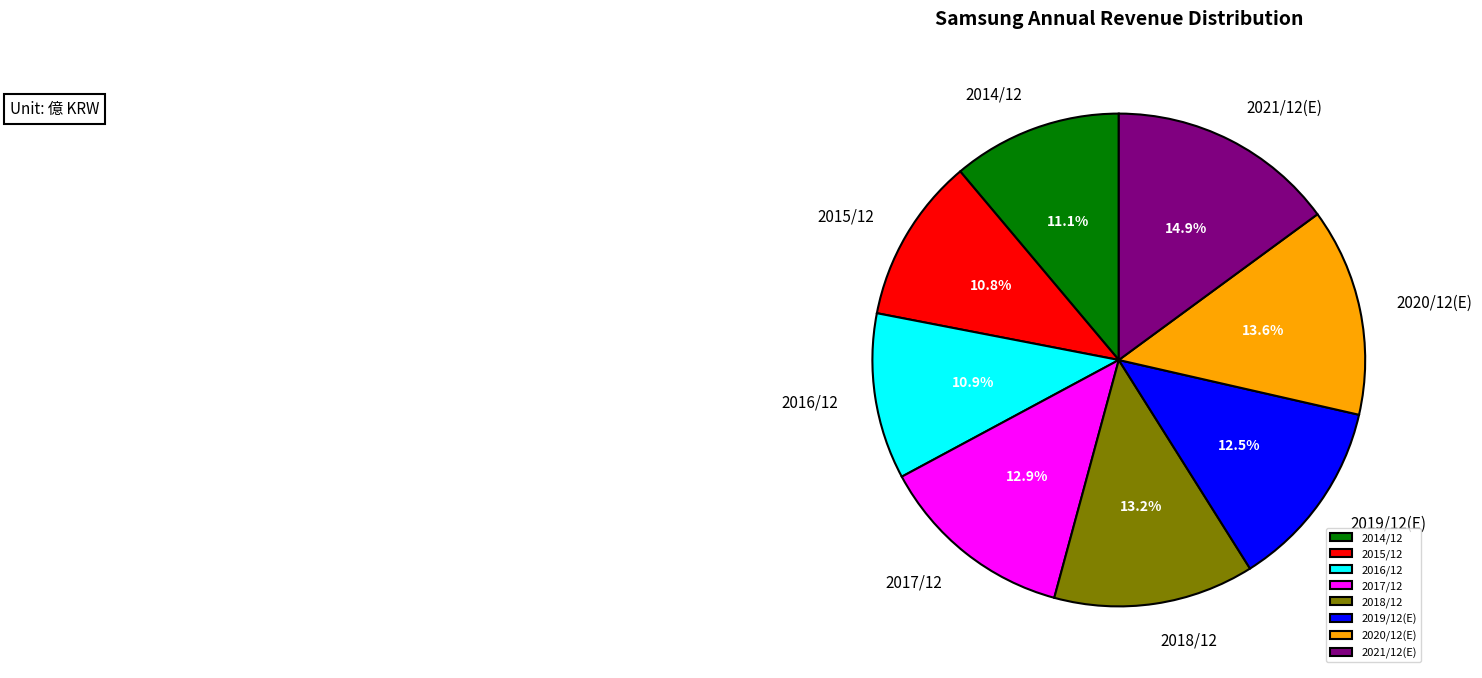

What percentage is the 2017/12 slice, to the nearest percent?

13%